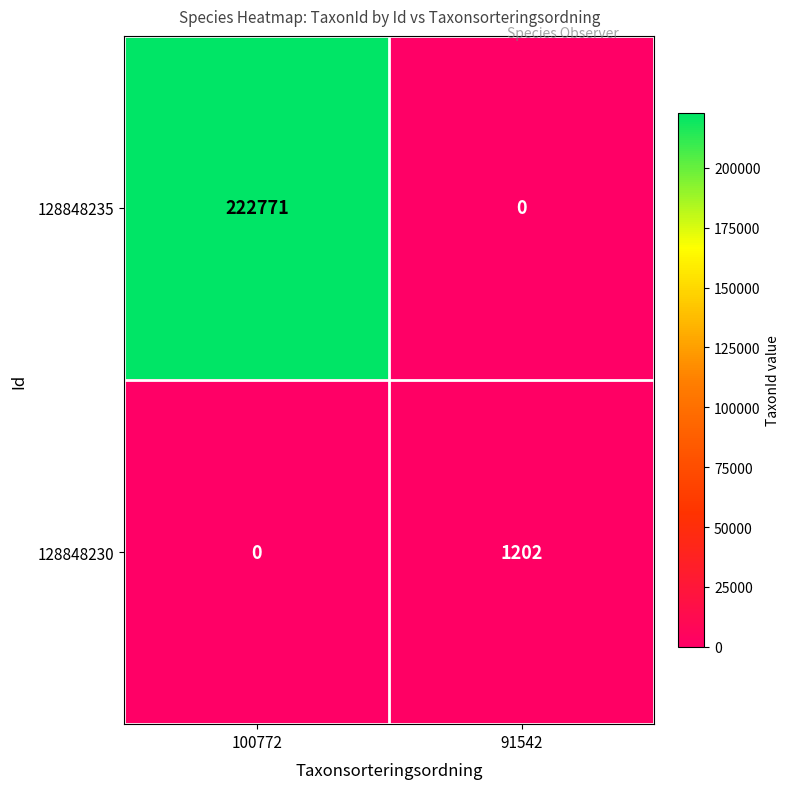

List the series in order of their overall mean, lowest first.

128848230, 128848235